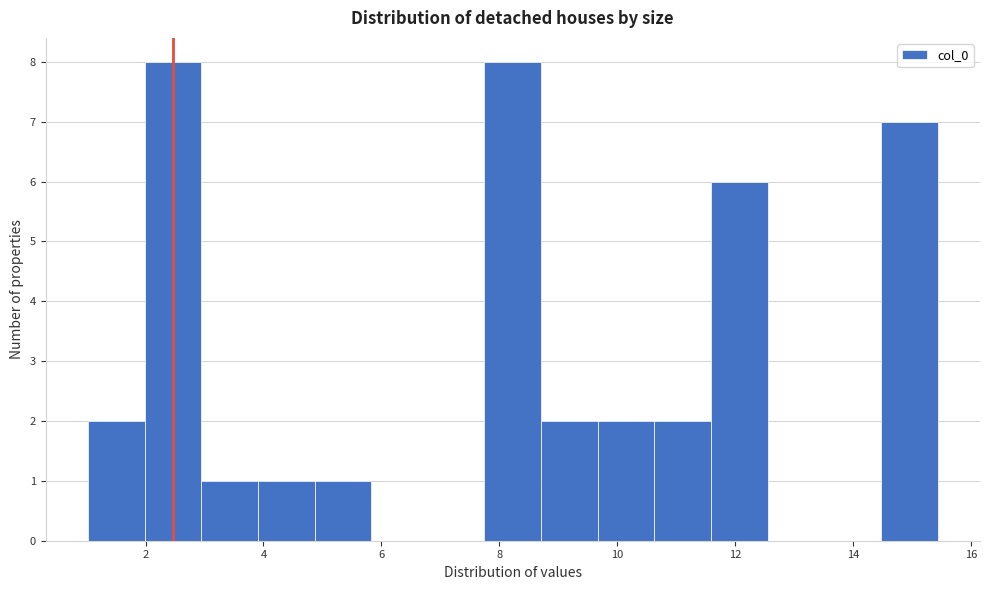

Reading left to right, list every bar in this chart as the range it spans on the x-axis followed by its height. Neither the bar edges nor the heights are printed on the chart, so give them approximately, as read against the axes.

1.0 to 2.0: 2
2.0 to 3.0: 8
3.0 to 4.0: 1
4.0 to 4.8: 1
4.8 to 5.8: 1
5.8 to 6.8: 0
6.8 to 7.8: 0
7.8 to 8.8: 8
8.8 to 9.6: 2
9.6 to 10.6: 2
10.6 to 11.6: 2
11.6 to 12.6: 6
12.6 to 13.6: 0
13.6 to 14.4: 0
14.4 to 15.4: 7